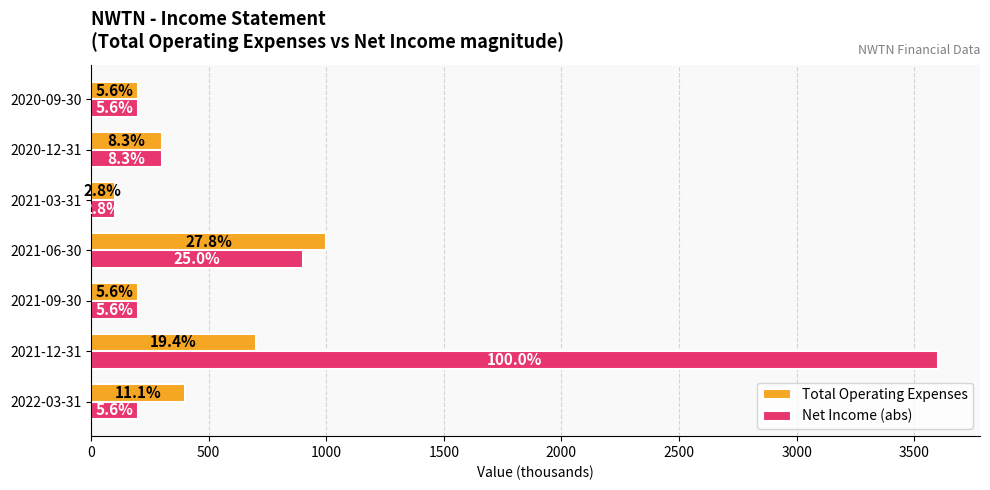

What is the difference between the maximum and minimum values in the Total Operating Expenses series?

900